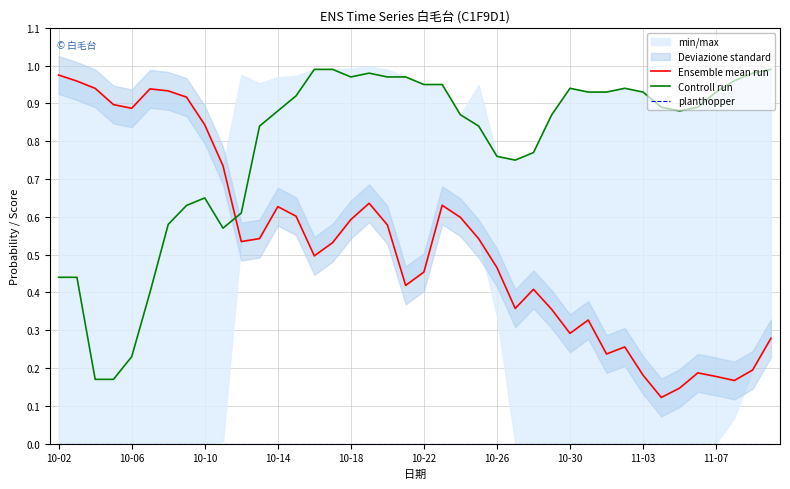

True or false: Controll run has a value of 1.6 at 11-03.

False